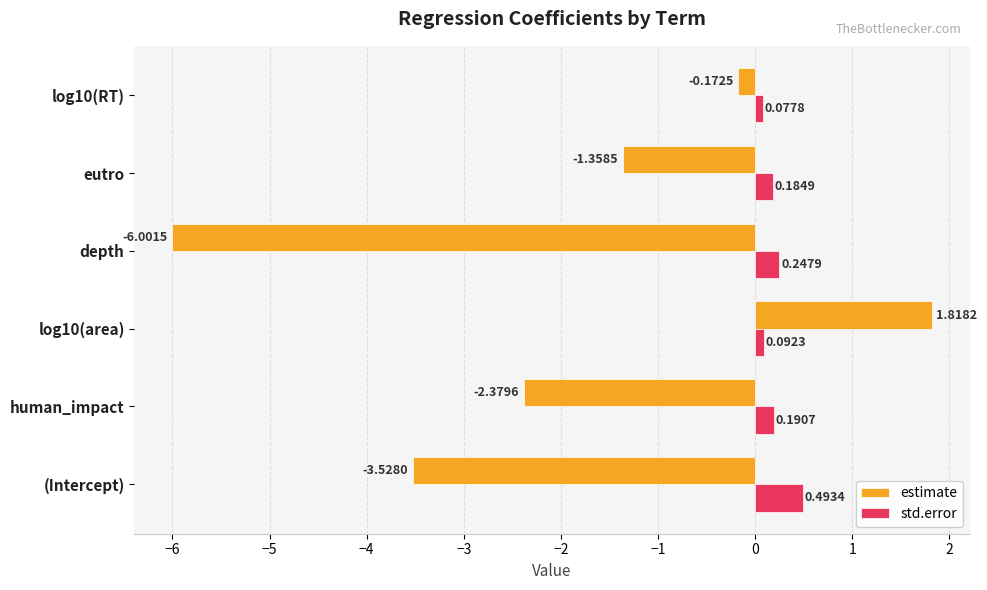

Rank the categories by std.error value from lowest to highest.

log10(RT), log10(area), eutro, human_impact, depth, (Intercept)